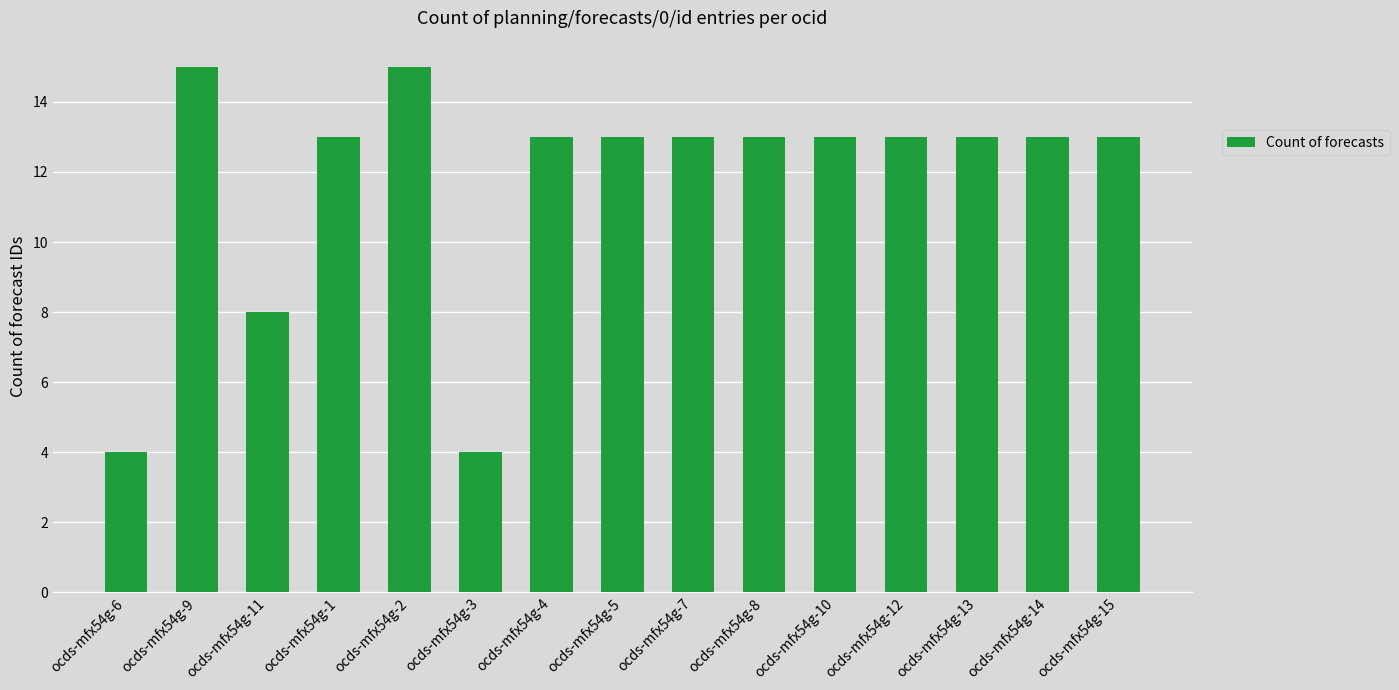

How many data points does each series have?

15